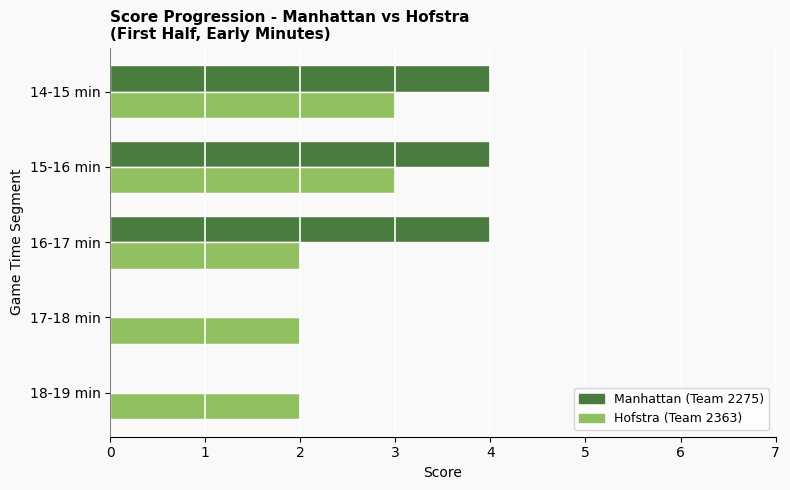

What is the total value across all series at 15-16 min?

7